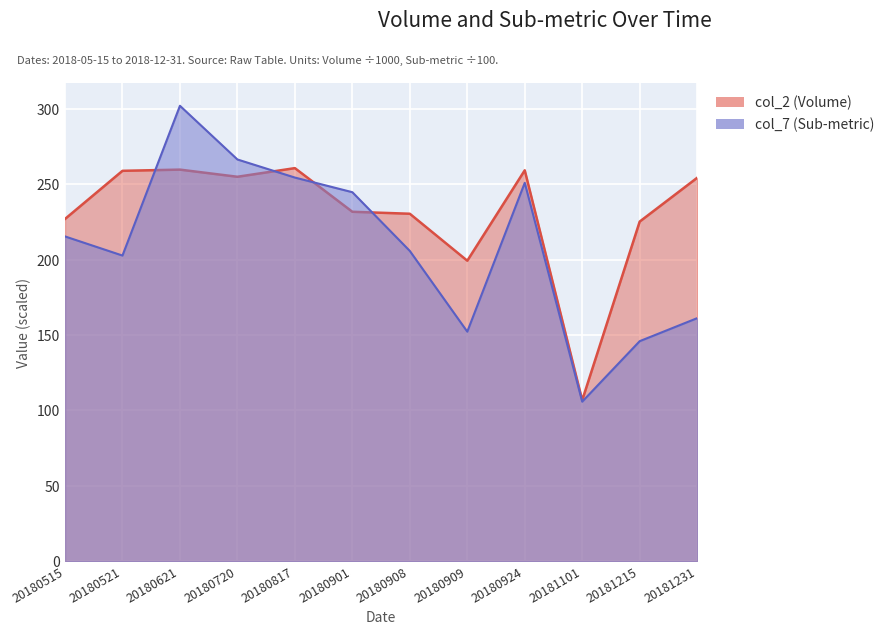

What is the sum of the col_7 (Sub-metric) values at 20180909 and 20180817?

406.6